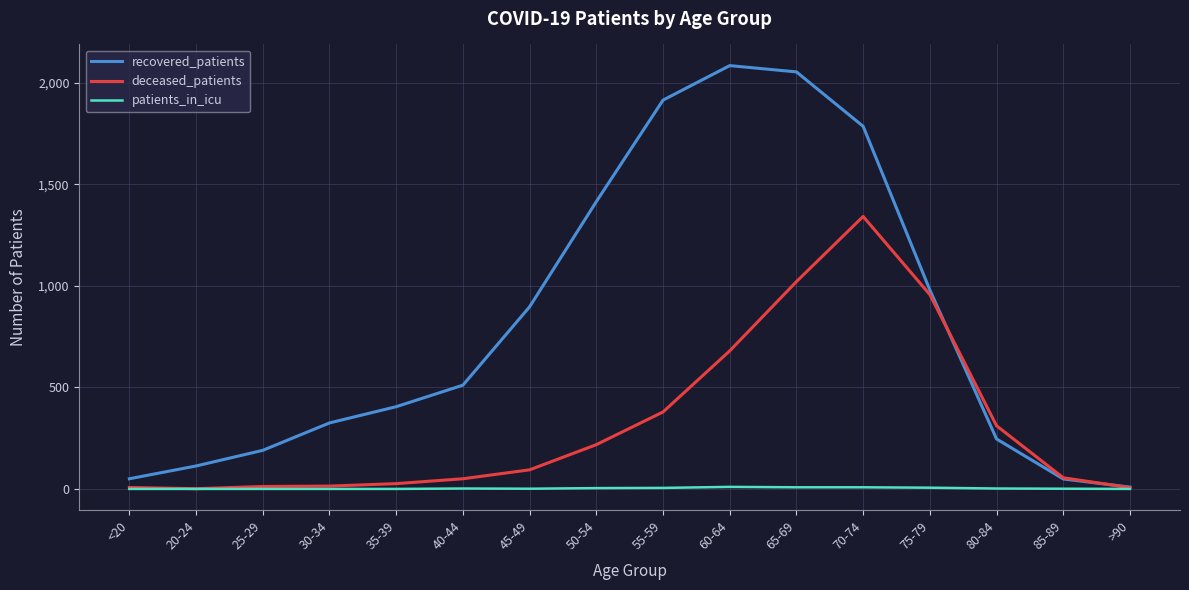

True or false: recovered_patients has a value of 63 at 25-29.

False